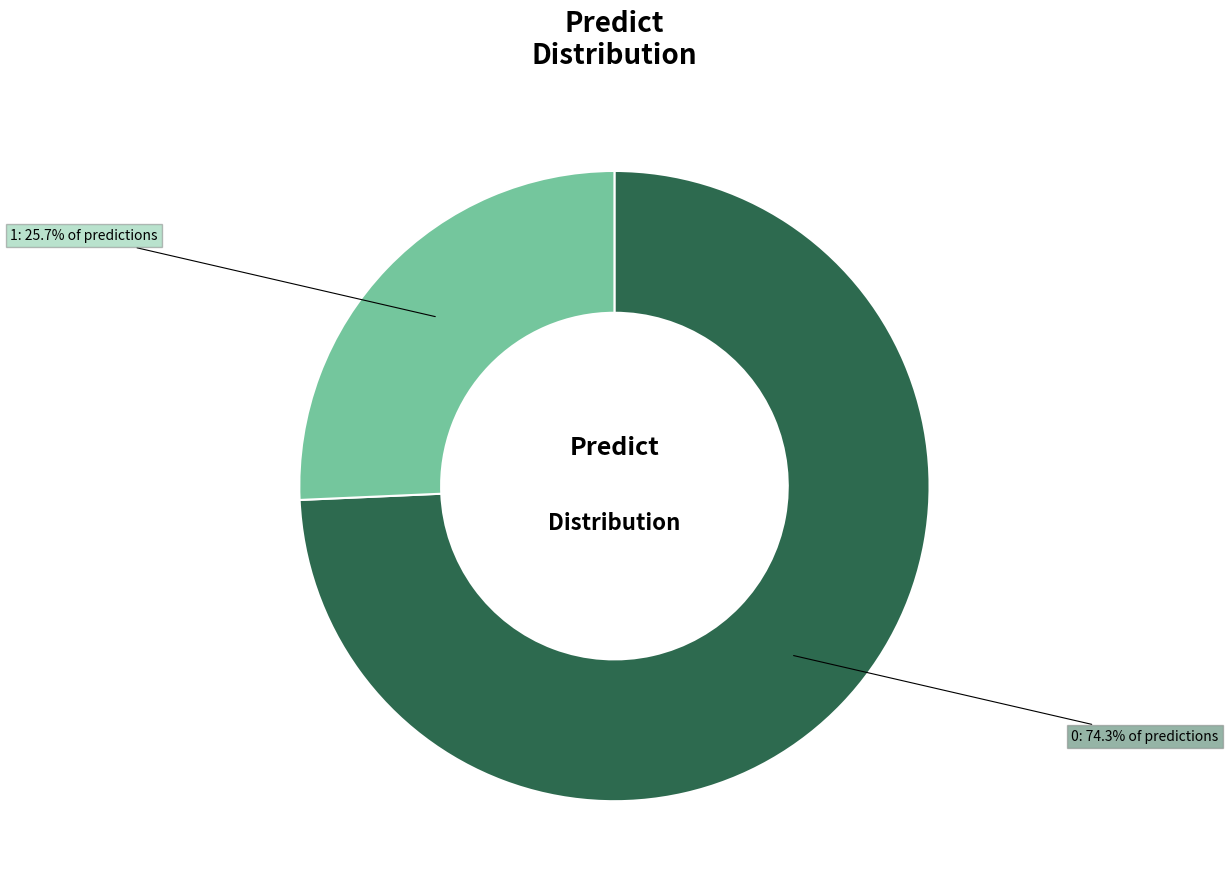

Does 0 account for over 50% of the chart?

Yes